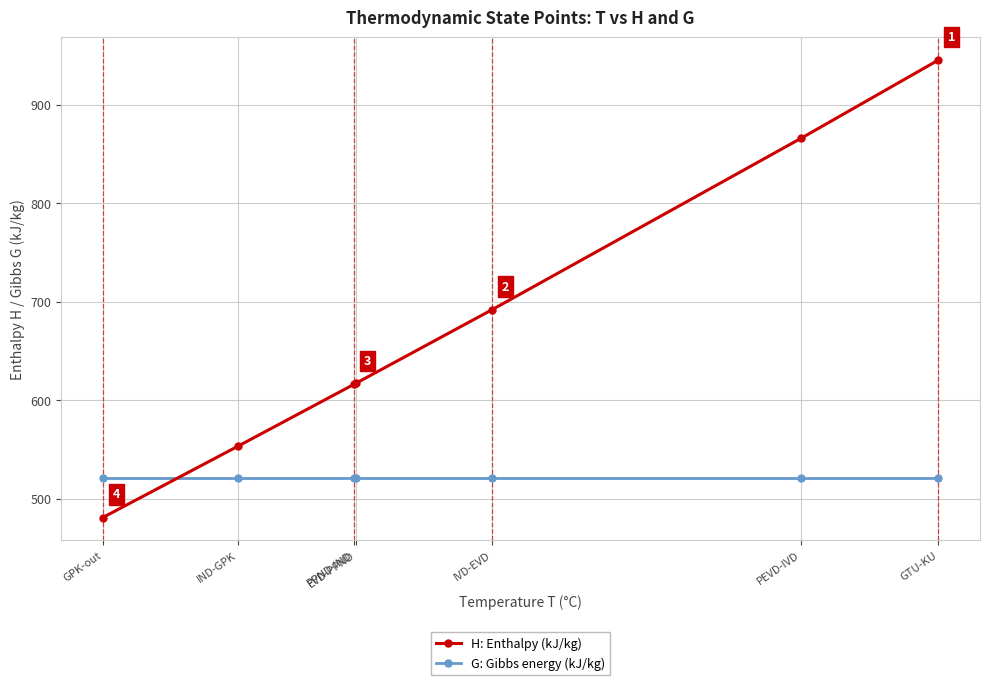

How many data points does each series have?

7